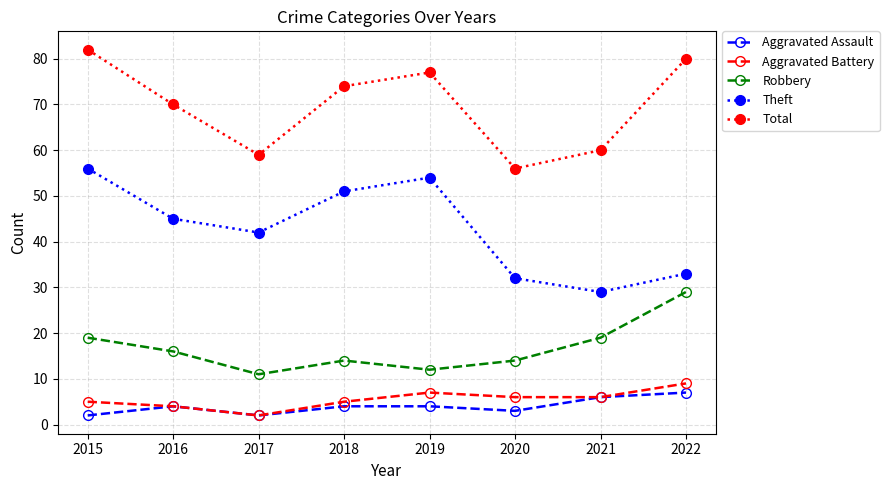

At which label does Aggravated Battery first exceed 6?

2019